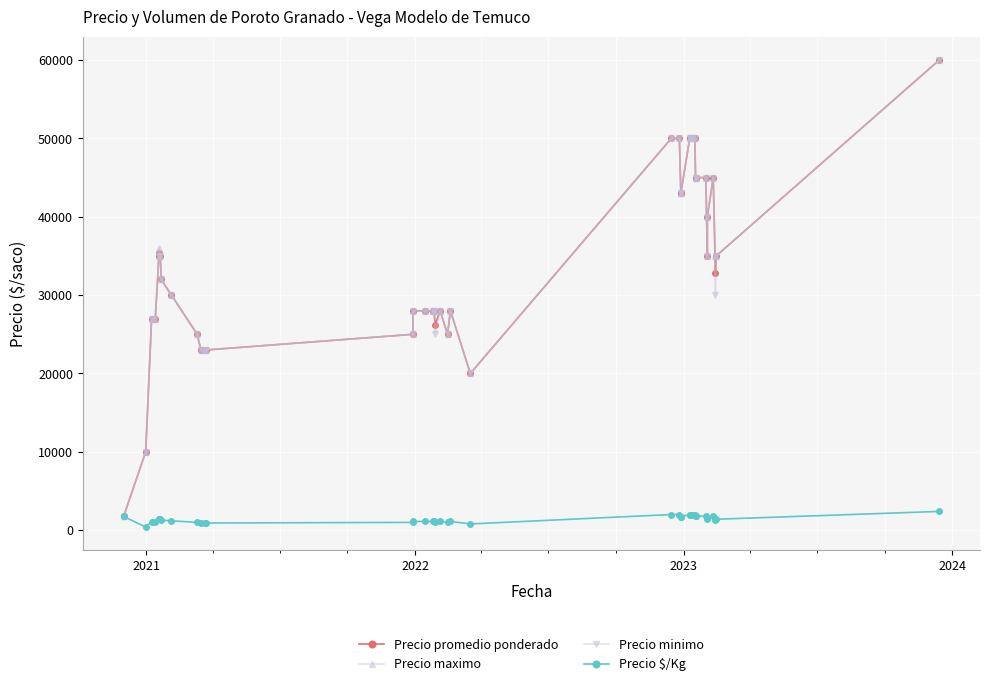

Reading left to right, list all the values displayed in this chart.

Precio promedio ponderado: 1756	10000	27000	27000	35000	35429	35000	32000	30000	25000	23000	23000	23000	25000	28000	28000	28000	28000	26179	28000	25000	28000	20000	50000	50000	43000	43000	50000	50000	50000	50000	45000	45000	45000	35000	40000	45000	32857	35000	60000
Precio maximo: 1800	10000	27000	27000	35000	36000	35000	32000	30000	25000	23000	23000	23000	25000	28000	28000	28000	28000	28000	28000	25000	28000	20000	50000	50000	43000	43000	50000	50000	50000	50000	45000	45000	45000	35000	40000	45000	35000	35000	60000
Precio minimo: 1700	10000	27000	27000	35000	35000	35000	32000	30000	25000	23000	23000	23000	25000	28000	28000	28000	28000	25000	28000	25000	28000	20000	50000	50000	43000	43000	50000	50000	50000	50000	45000	45000	45000	35000	40000	45000	30000	35000	60000
Precio $/Kg: 1756	400	1080	1080	1400	1417	1400	1280	1200	1000	920	920	920	1000	1120	1120	1120	1120	1047	1120	1000	1120	800	2000	2000	1720	1720	2000	2000	2000	2000	1800	1800	1800	1400	1600	1800	1314	1400	2400